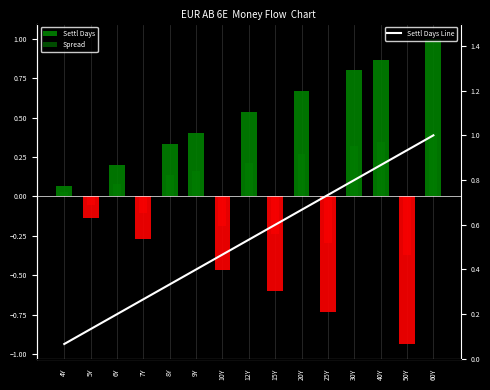

The value at 15Y is 0.2. True or false?

False